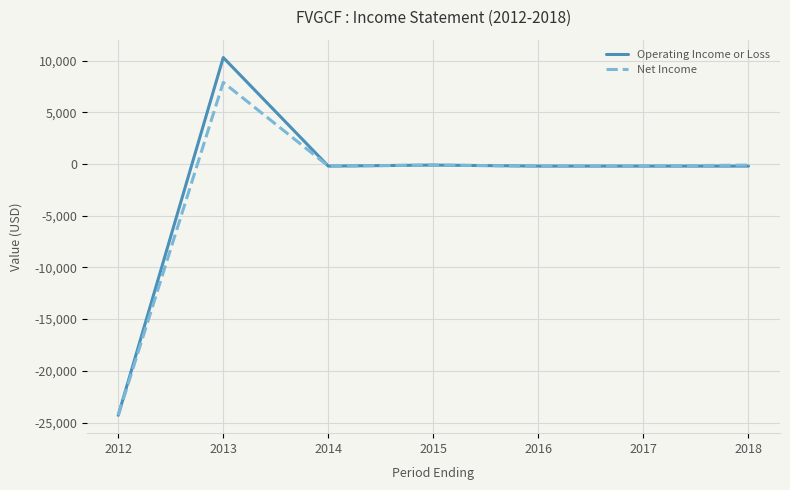

At which category is the sum across all series the highest?

2013